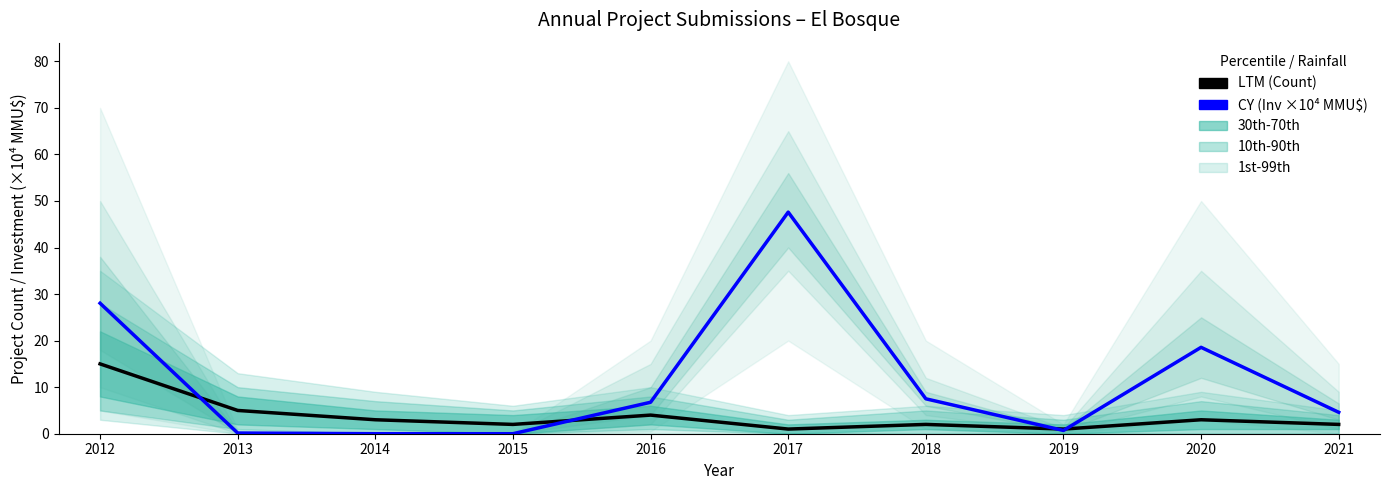

At which label does CY (Investment ×10⁴ MMU$) first exceed 6?

2012